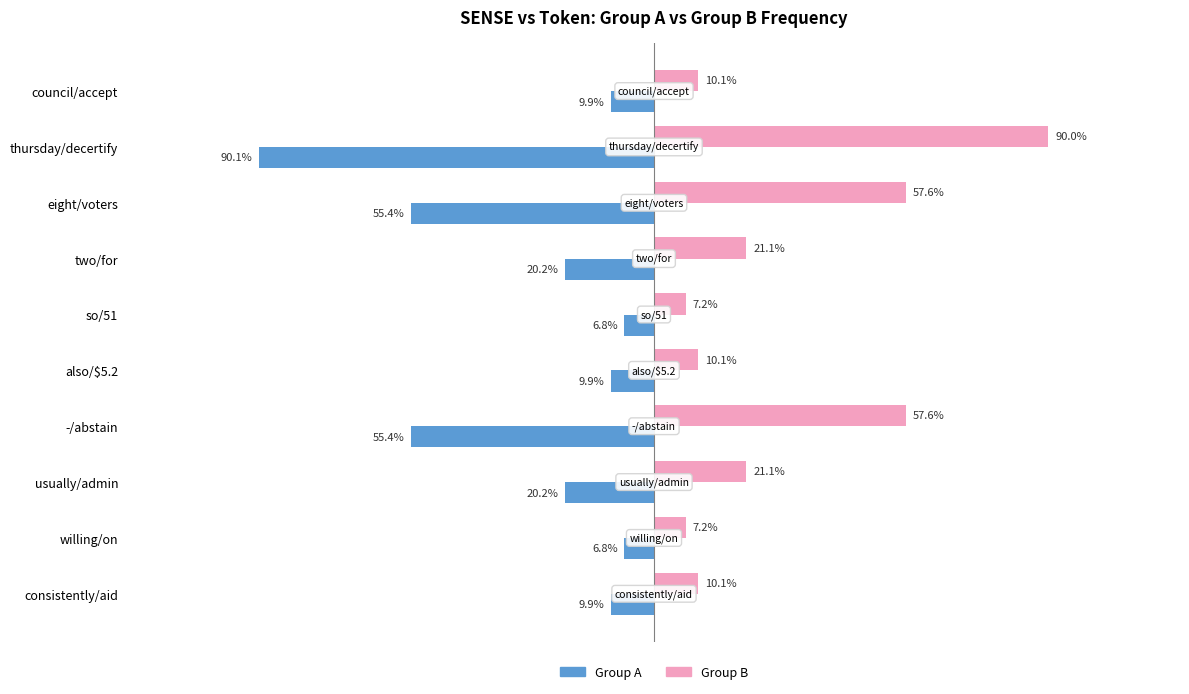

At which label does Group B reach its peak?

thursday/decertify